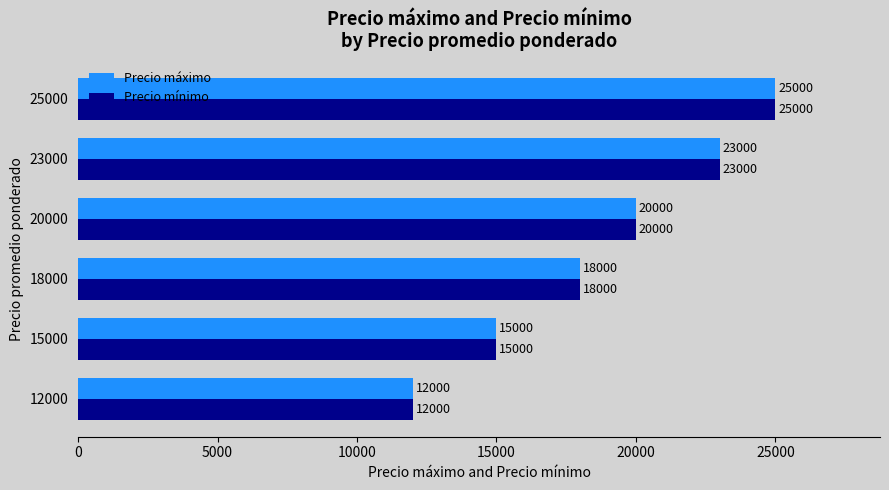

What is the approximate value of Precio máximo at 15000, to the nearest 50?

15000